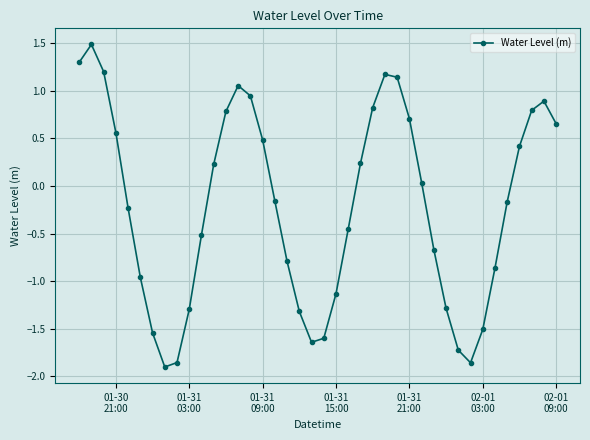

What is the greatest value displayed?

1.5